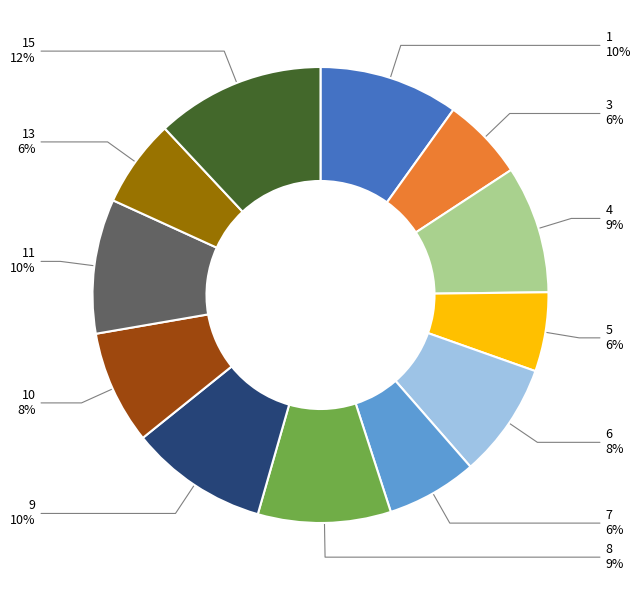

To the nearest percent, what is the average slice percentage?

8%